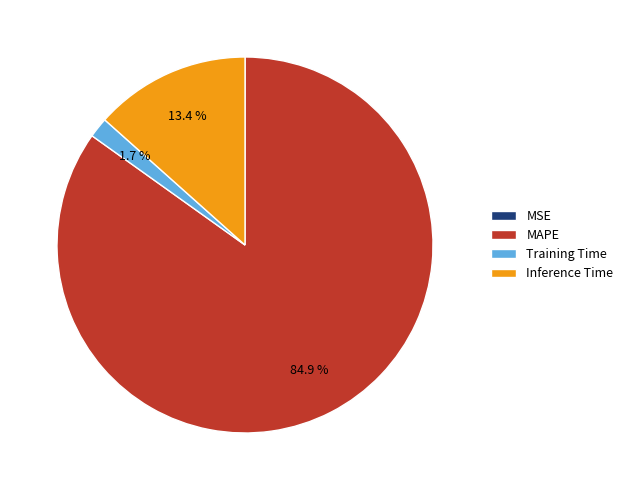

The MAPE slice represents 73% of the pie. True or false?

False